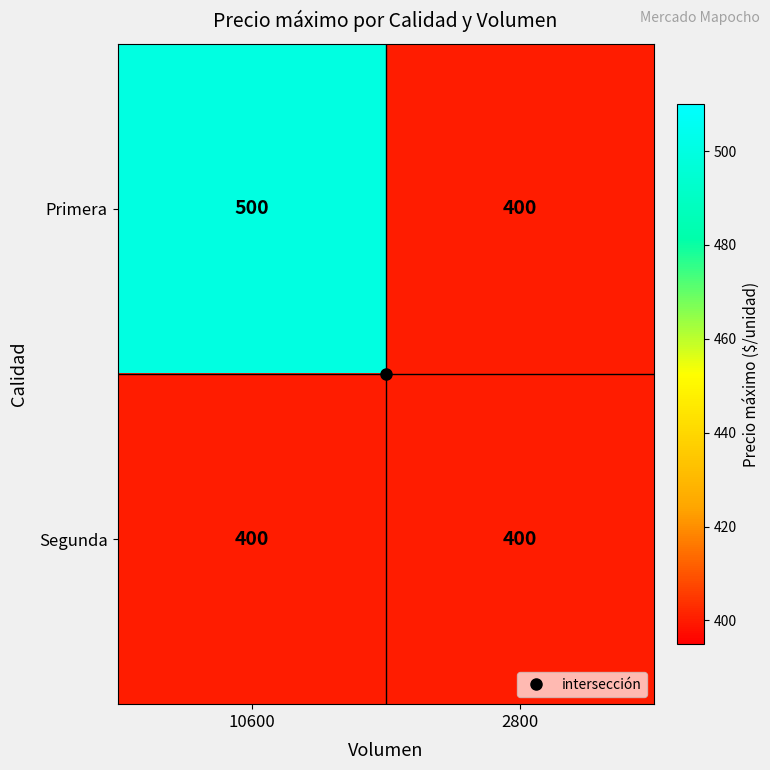

Which series has the largest range (max minus min)?

Primera